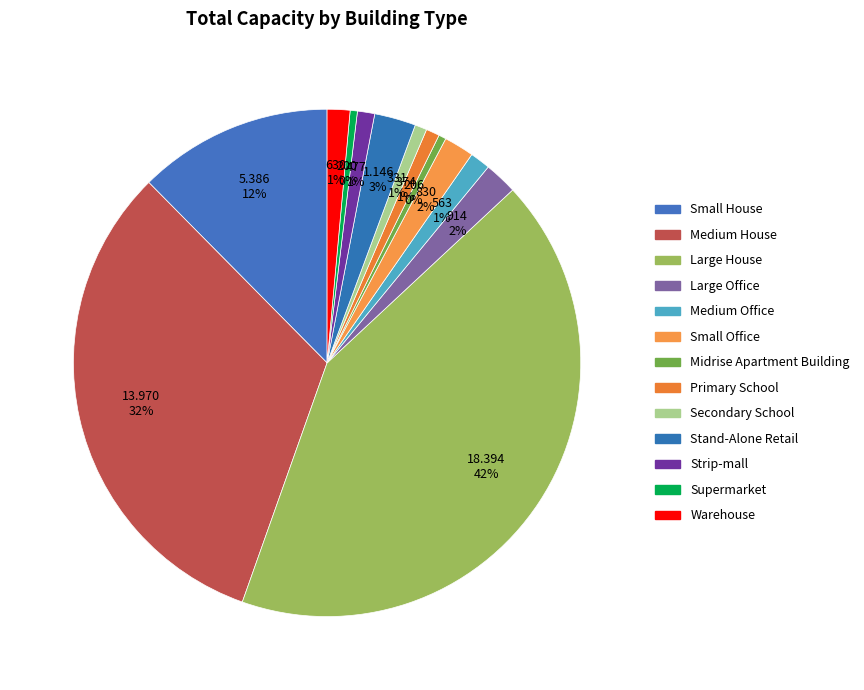

How many segments does this pie chart have?

13